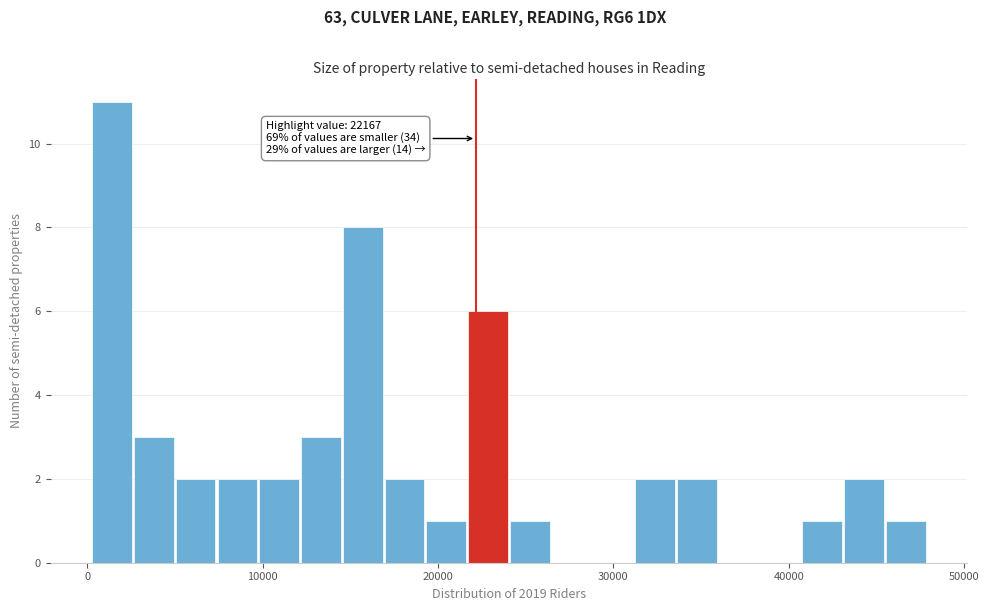

Read against the x-axis, roughly where is the centre of the tallest bar?

1000